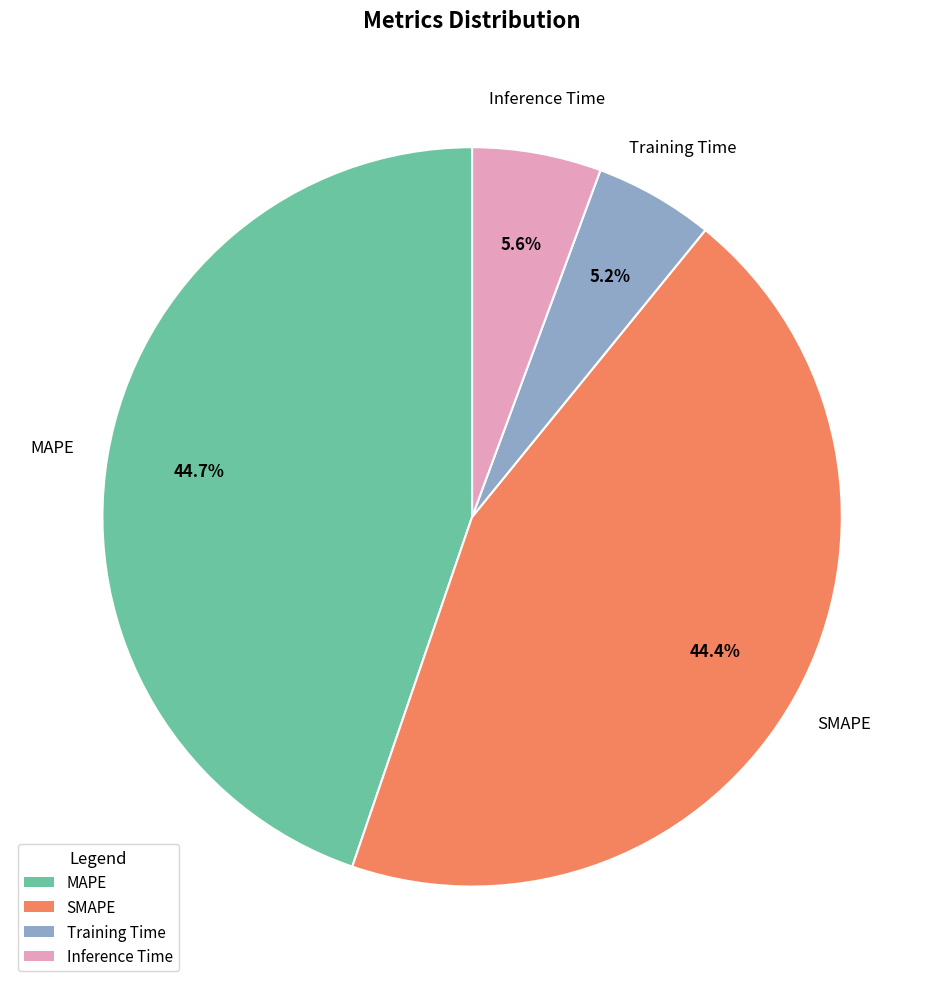

What is the total percentage of SMAPE and Training Time?

49.6%